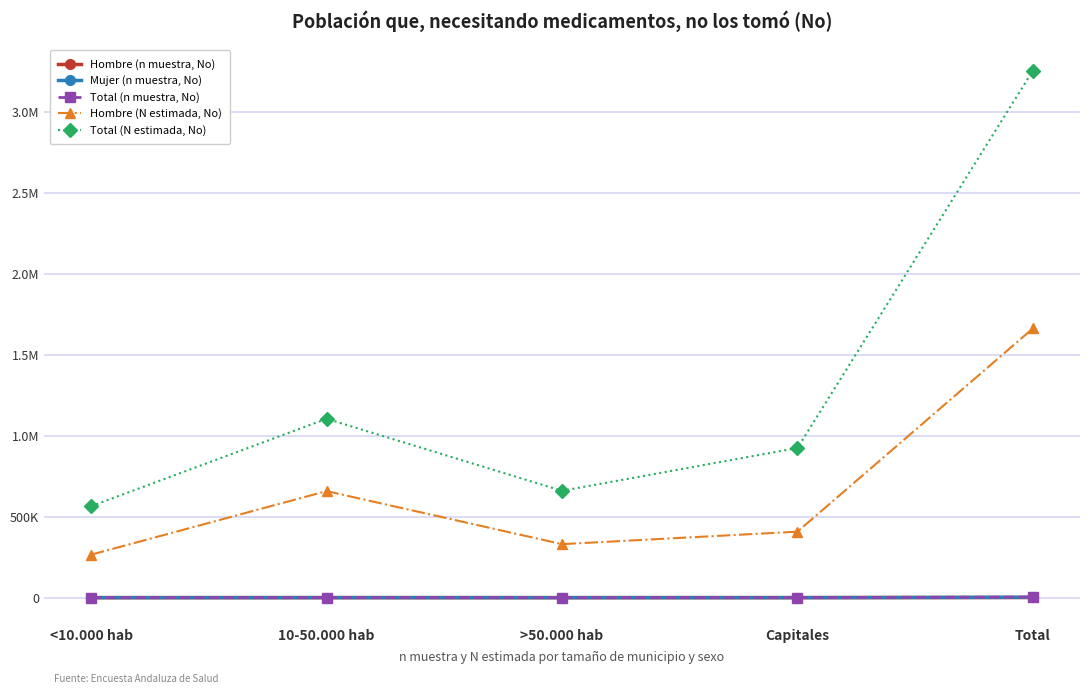

True or false: Hombre (N estimada, No) and Hombre (n muestra, No) cross at least once.

False